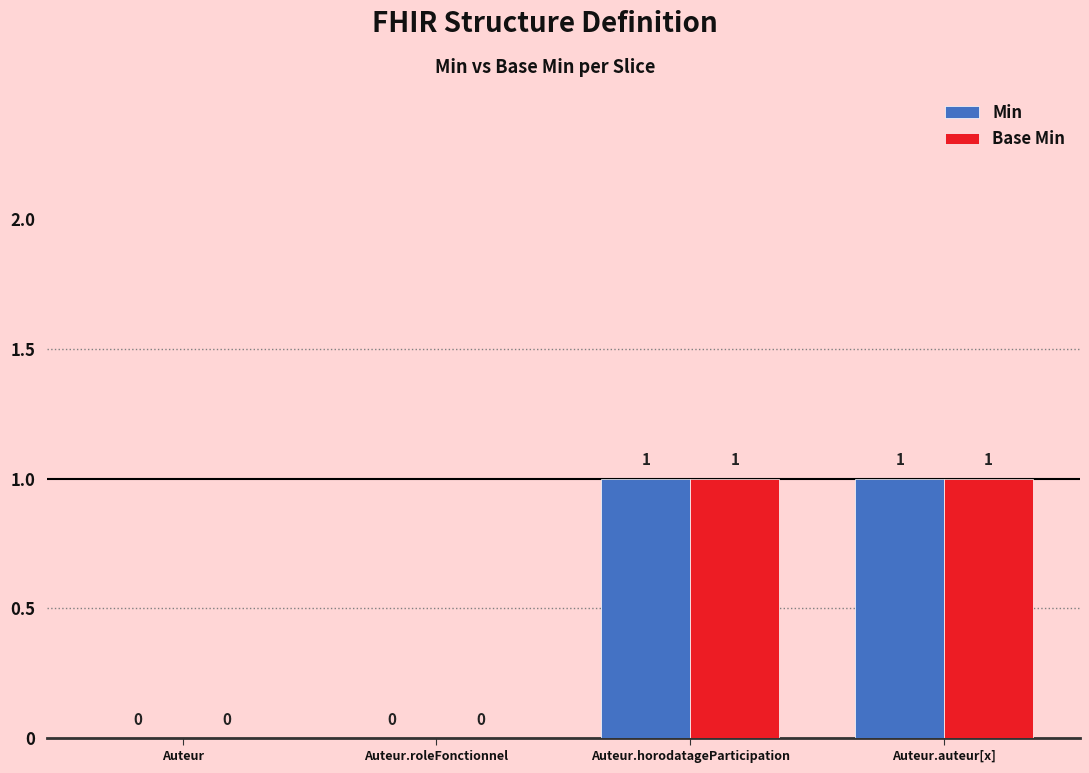

The Min series shows 0 at Auteur.horodatageParticipation. True or false?

False